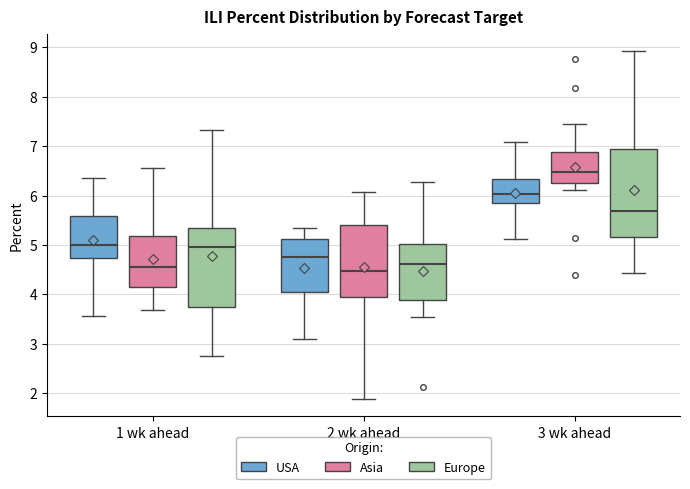

Where is the upper edge of the box for 3 wk ahead (Europe) on the y-axis? The values are not printed on the chart, so give them approximately, as read against the axis.

6.9